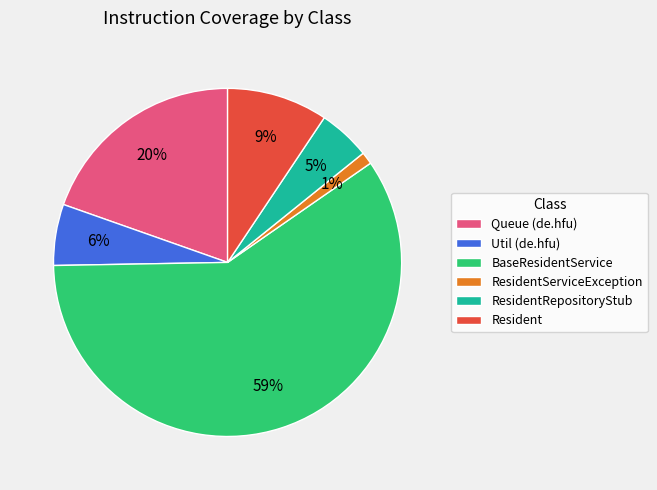

Count the number of slices in the pie.

6